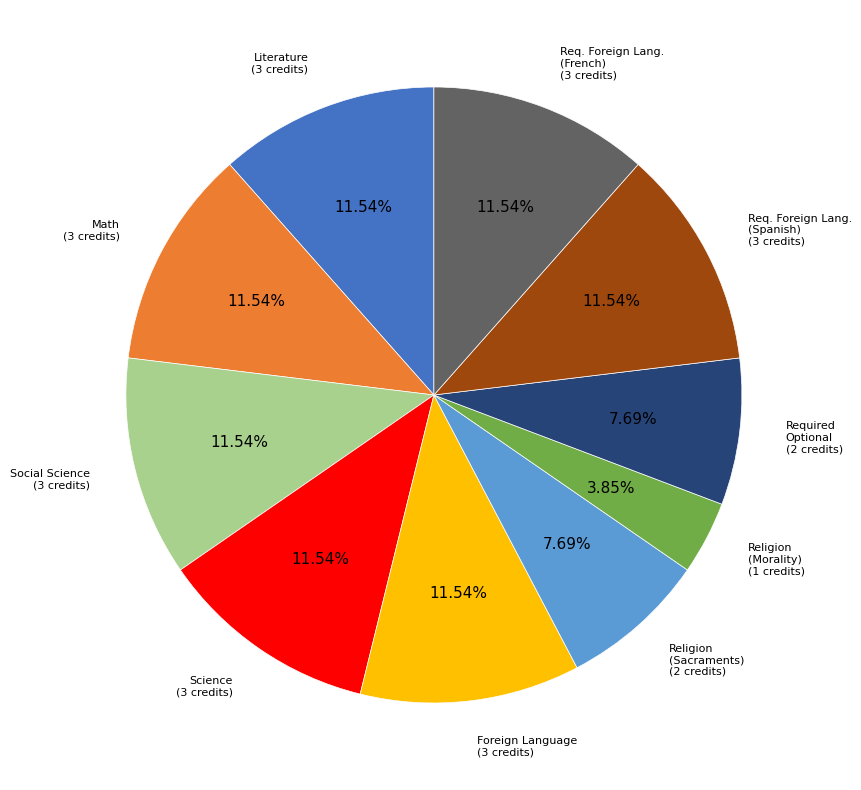

What is the smallest slice in the pie chart?

Religion (Morality)